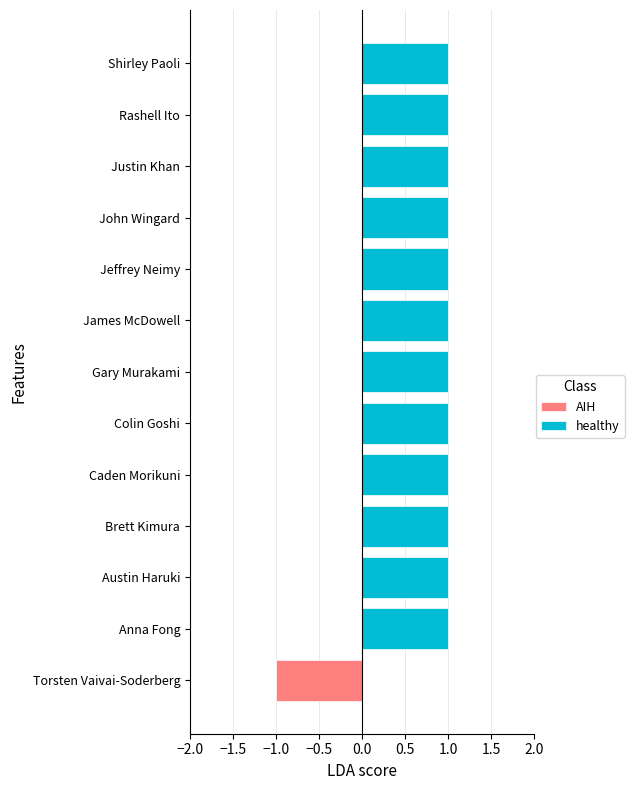

How many positive values does the healthy series have?

12